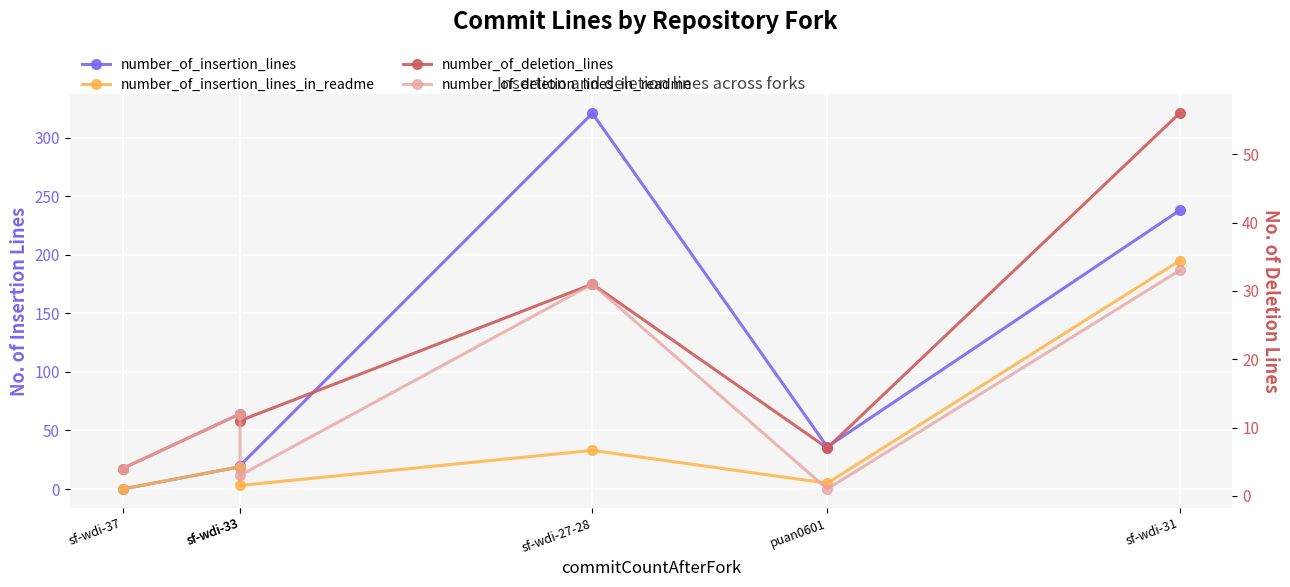

True or false: number_of_deletion_lines_in_readme has a value of 31 at sf-wdi-27-28.

True